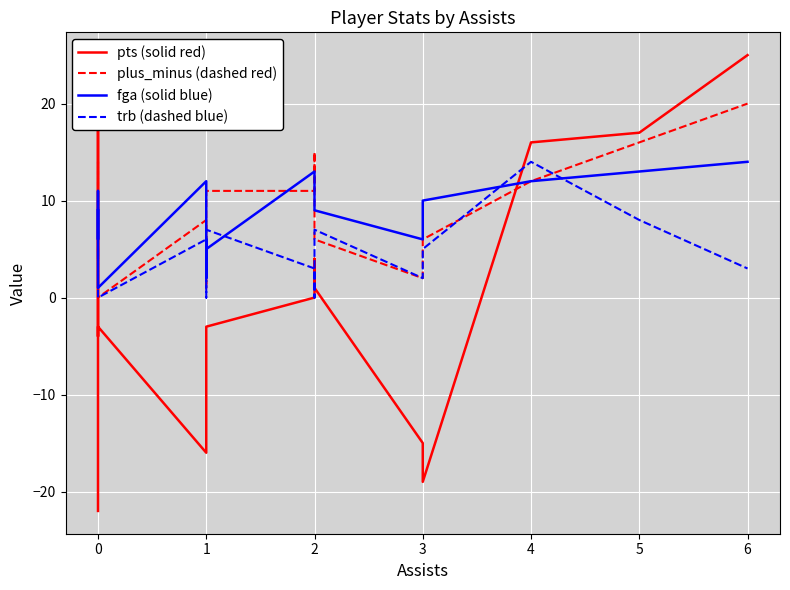

True or false: pts (solid red) and fga (solid blue) intersect in this chart.

True